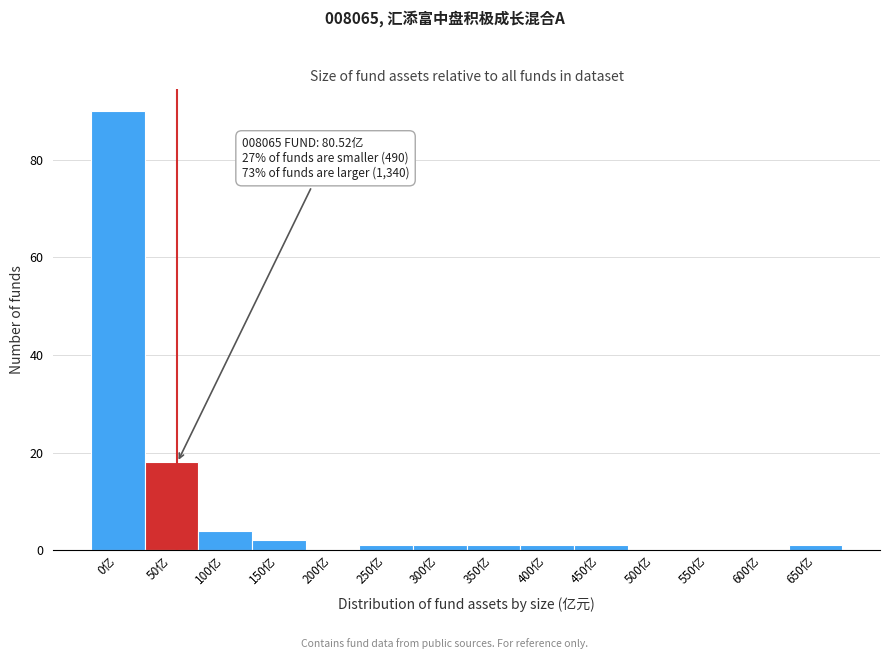

Reading left to right, what are all the values shown in this chart?

0亿=90	50亿=18	100亿=4	150亿=2	200亿=0	250亿=1	300亿=1	350亿=1	400亿=1	450亿=1	500亿=0	550亿=0	600亿=0	650亿=1